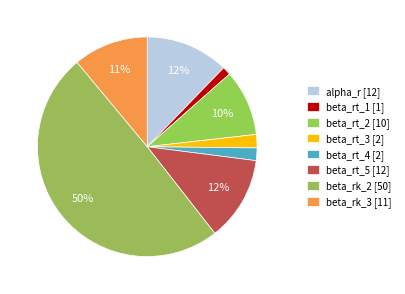

To the nearest percent, what portion does beta_rt_3 represent?

2%